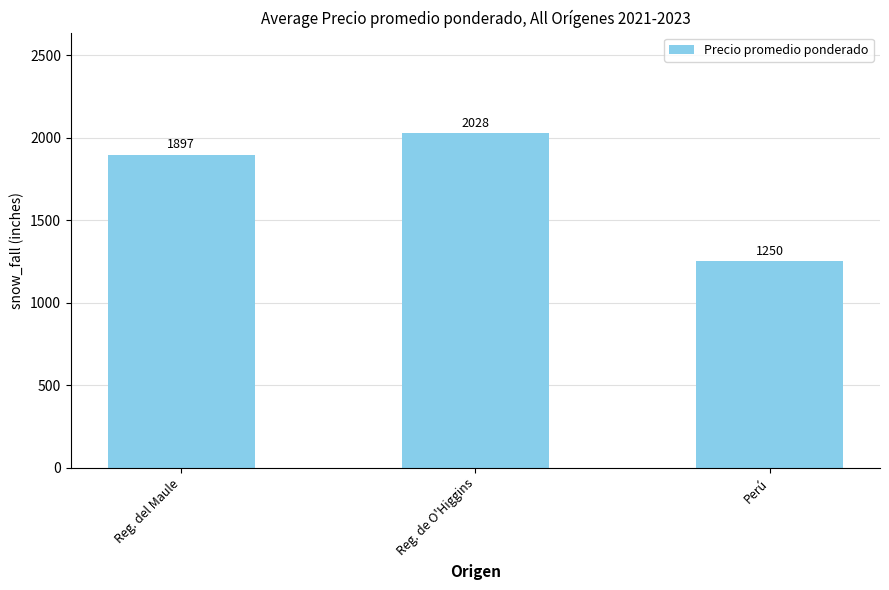

Where is the data nearest to the value 1638?

Reg. del Maule